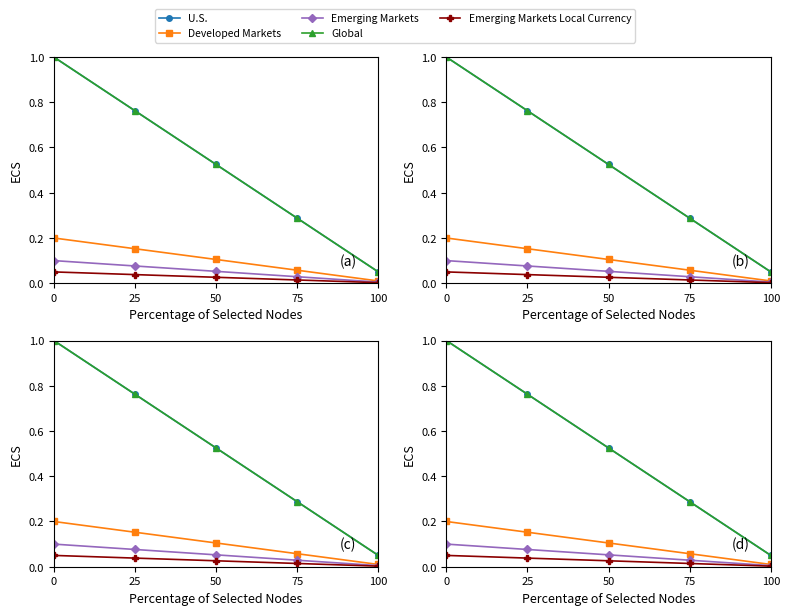

What is the value of the U.S. point at the 4th from the left?

0.3